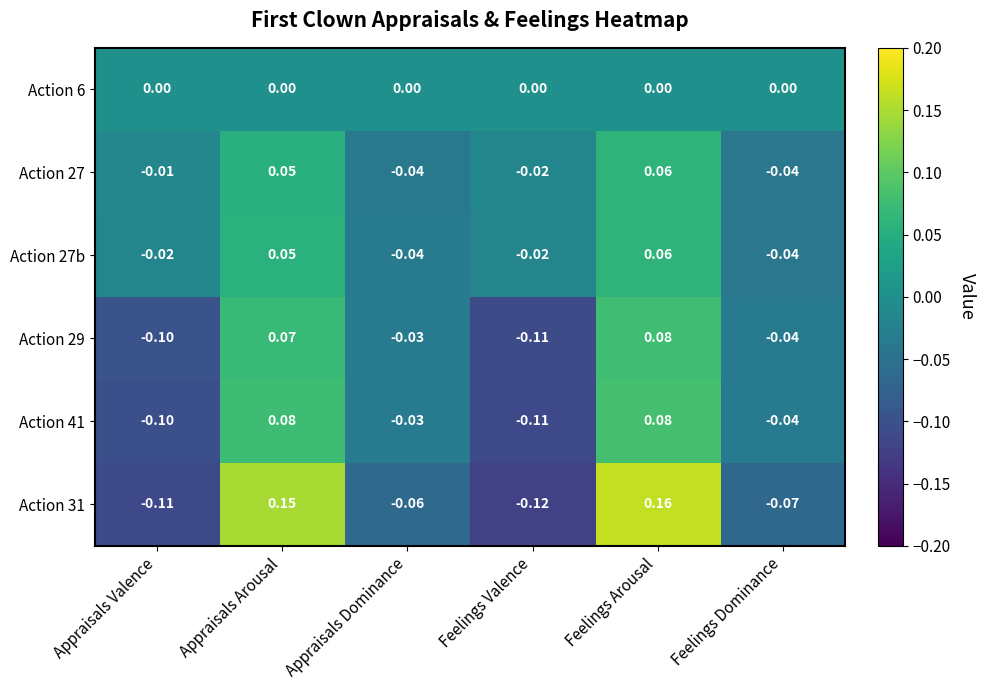

Where is Action 27 nearest to the value 0?

Appraisals Valence